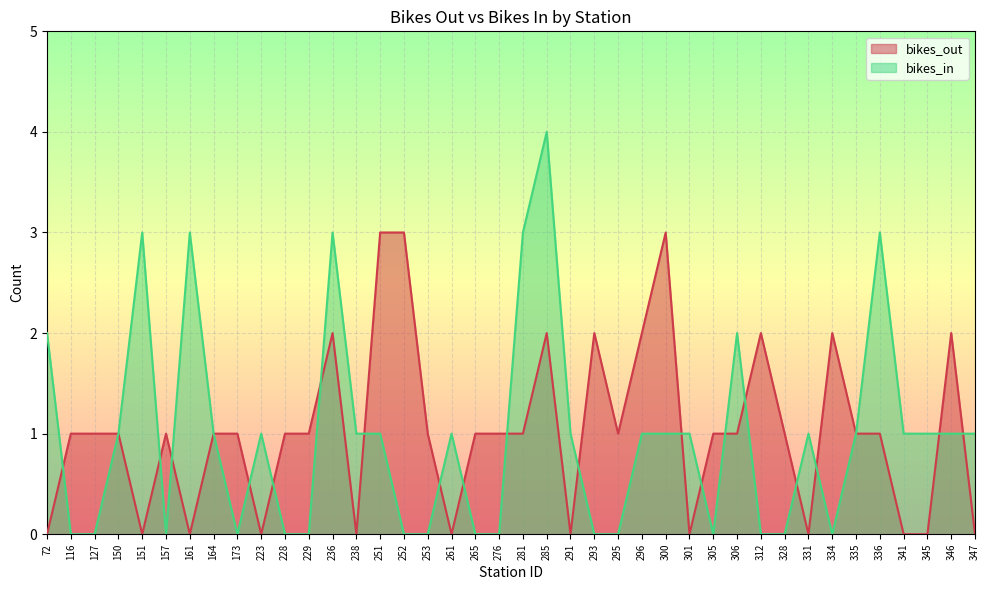

Reading left to right, list all the values displayed in this chart.

bikes_out: 0	1	1	1	0	1	0	1	1	0	1	1	2	0	3	3	1	0	1	1	1	2	0	2	1	2	3	0	1	1	2	1	0	2	1	1	0	0	2	0
bikes_in: 2	0	0	1	3	0	3	1	0	1	0	0	3	1	1	0	0	1	0	0	3	4	1	0	0	1	1	1	0	2	0	0	1	0	1	3	1	1	1	1